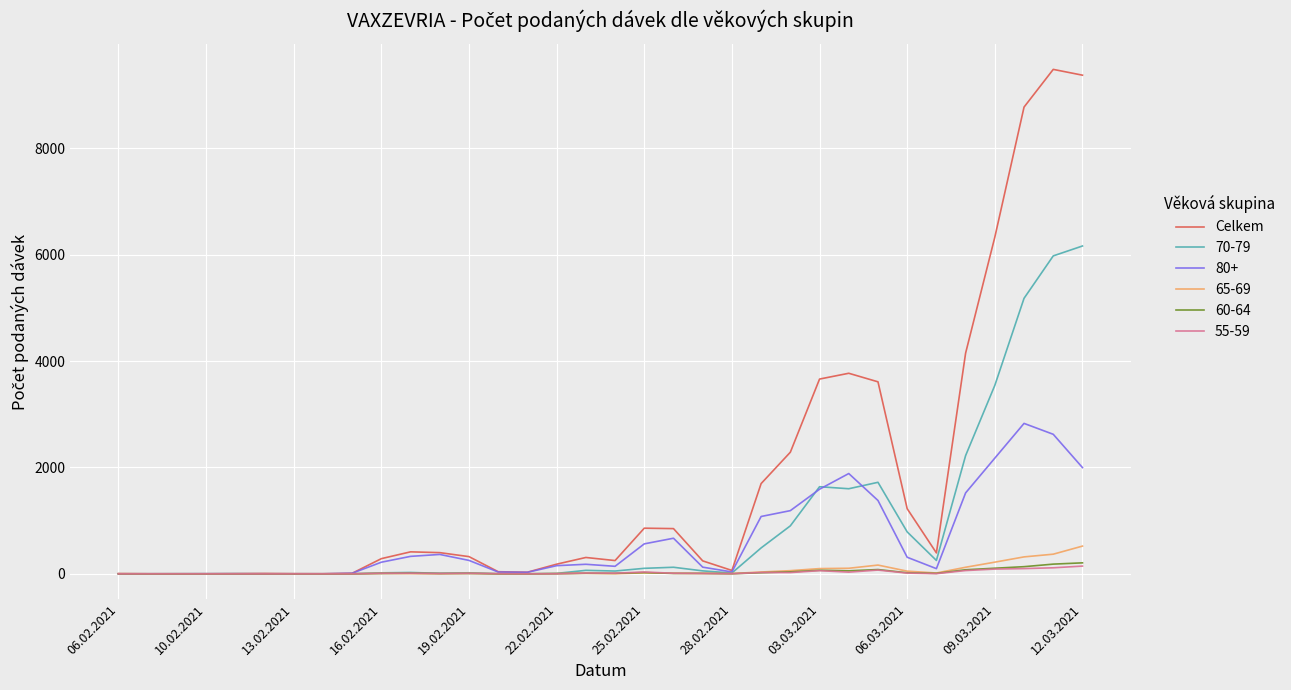

Which series has the widest spread of values?

Celkem